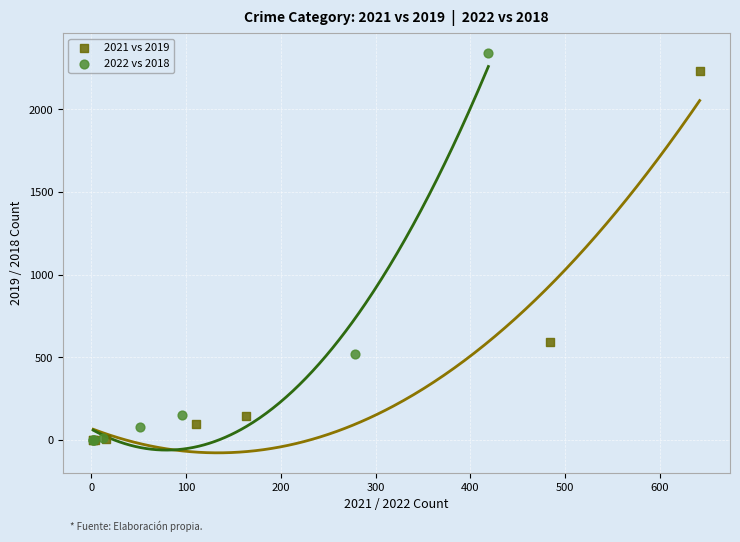

Which series reaches the maximum Y coordinate?

2022 vs 2018